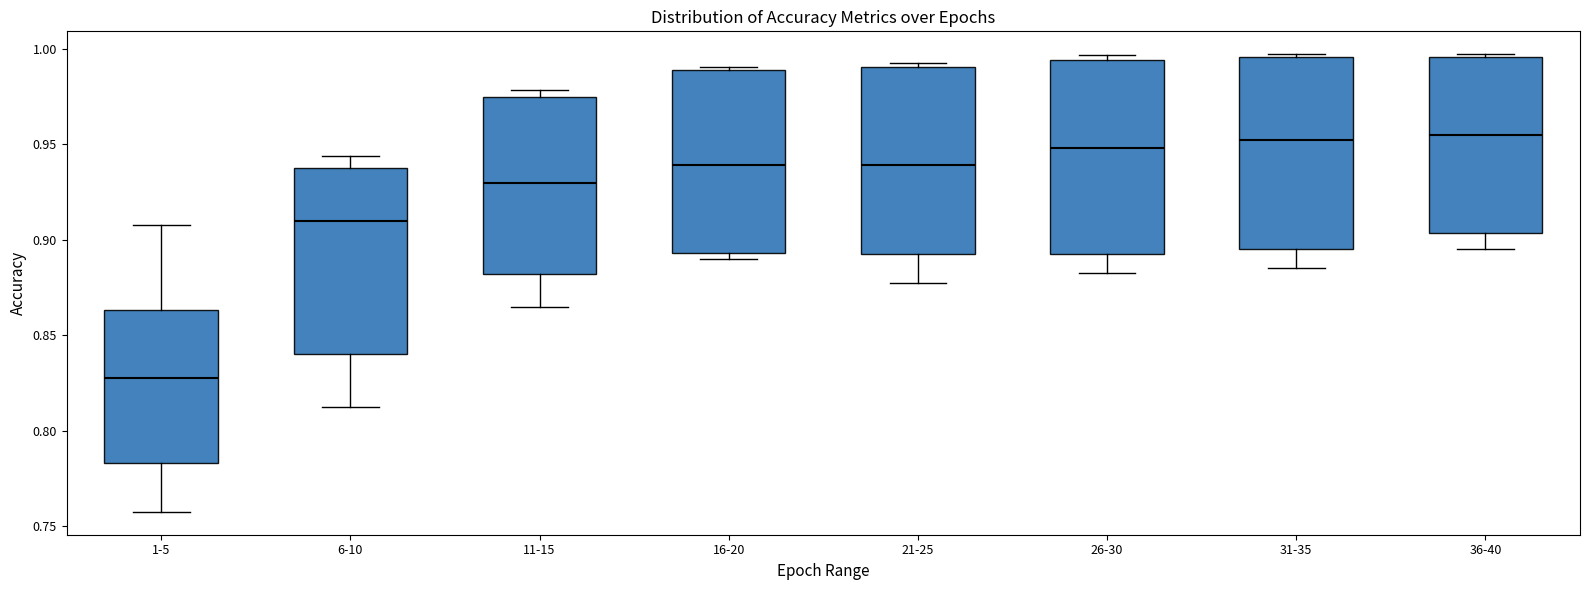

Reading left to right, read every box against the y-axis: the position of its median line, the range the box covers, and the ends of its whiskers. The values are not printed on the chart, so give them approximately, as read against the axis.

1-5: median 0.830, box 0.785 to 0.865, whiskers 0.760 to 0.910
6-10: median 0.910, box 0.840 to 0.940, whiskers 0.815 to 0.945
11-15: median 0.930, box 0.880 to 0.975, whiskers 0.865 to 0.980
16-20: median 0.940, box 0.895 to 0.990, whiskers 0.890 to 0.990 (just above the box's upper edge)
21-25: median 0.940, box 0.895 to 0.990, whiskers 0.875 to 0.995
26-30: median 0.950, box 0.890 to 0.995, whiskers 0.880 to 0.995 (just above the box's upper edge)
31-35: median 0.955, box 0.895 to 0.995, whiskers 0.885 to 0.995
36-40: median 0.955, box 0.905 to 0.995, whiskers 0.895 to 0.995 (just above the box's upper edge)